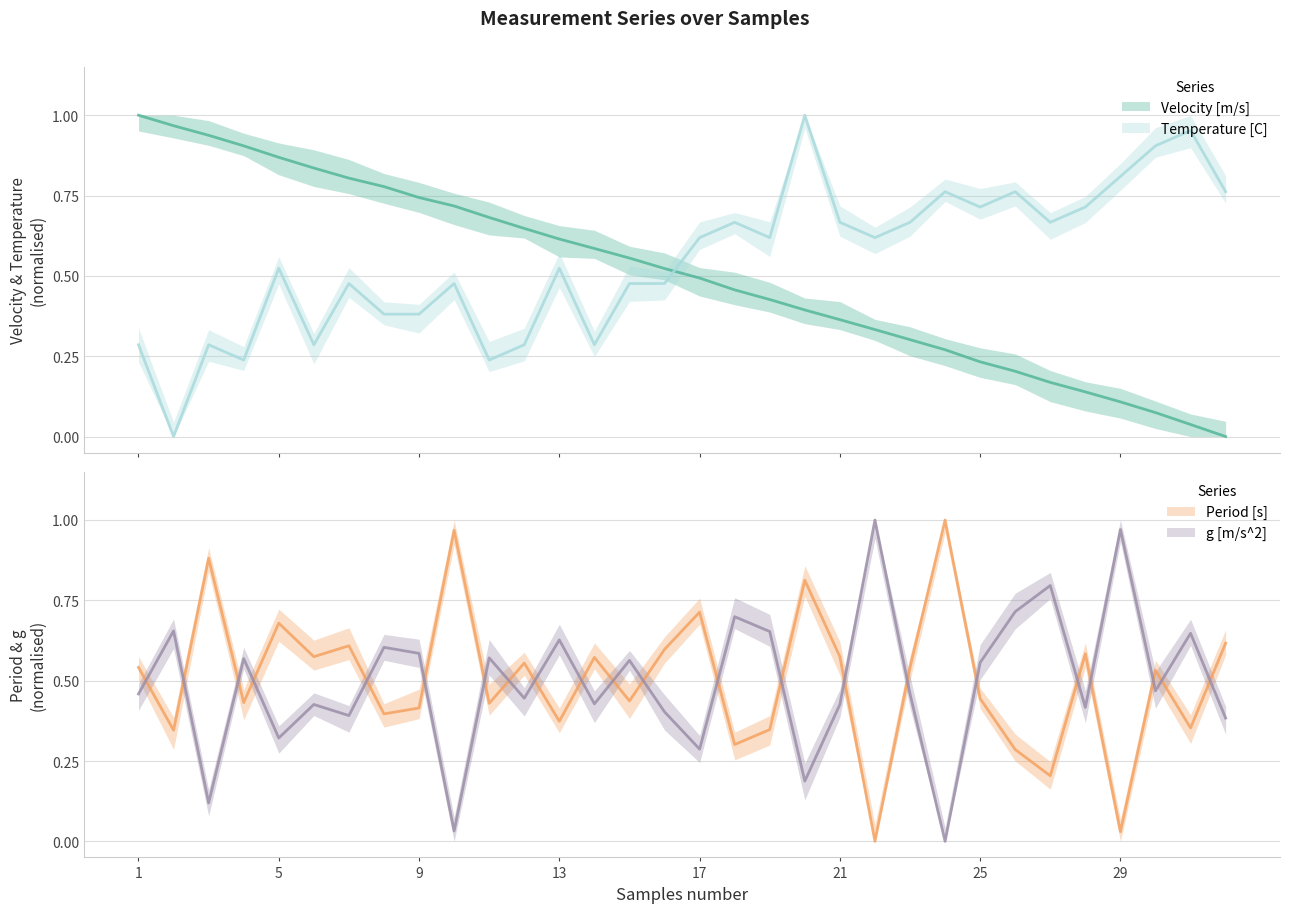

What is the total value across all series at 28?

1.9